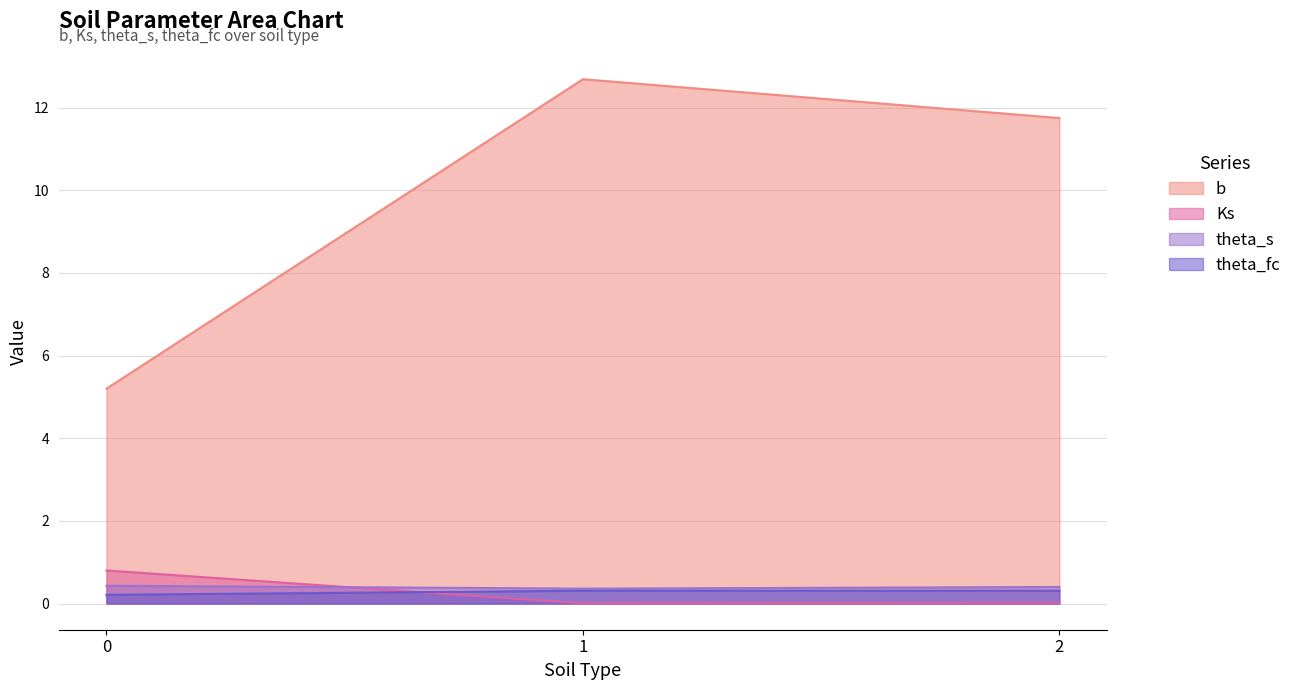

The theta_s series shows 0.4 at 1. True or false?

True